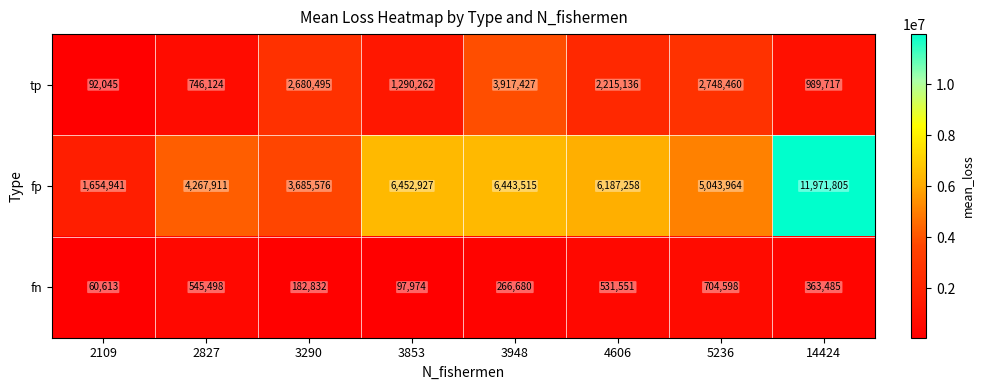

Count the number of data series in this chart.

3